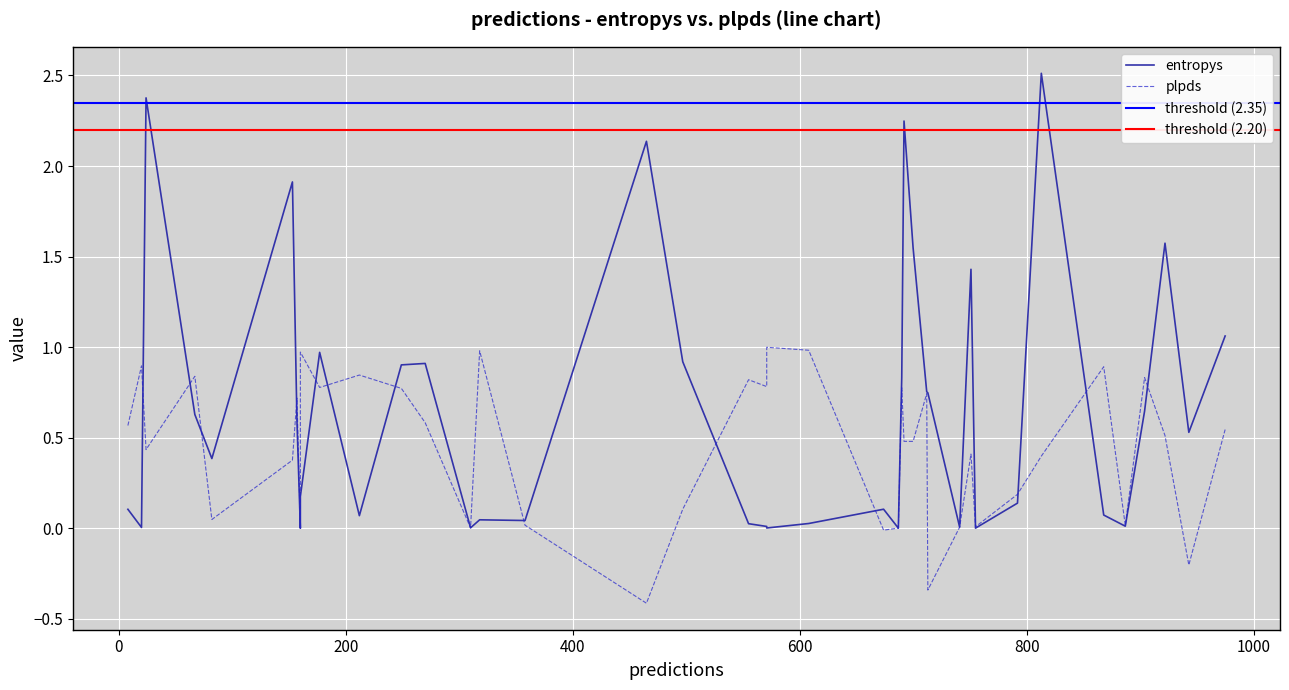

Between 18 and 39, which is larger?

18